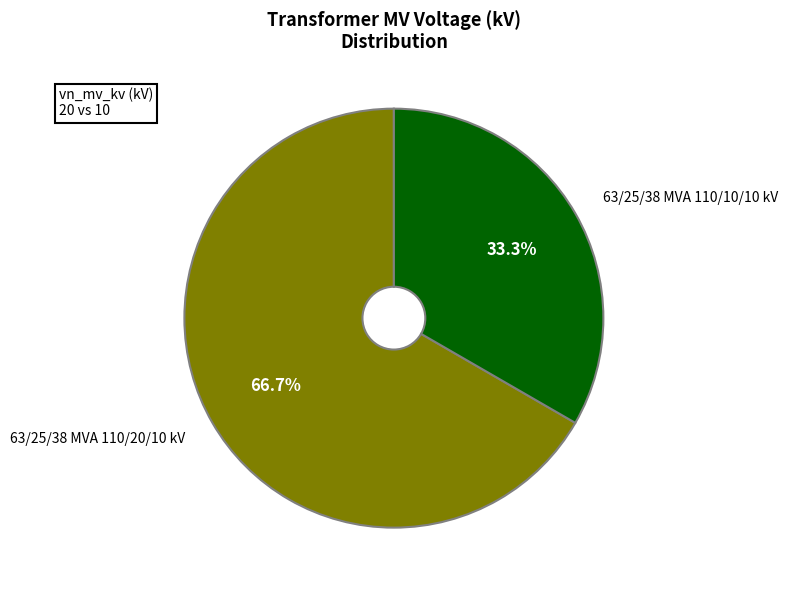

To the nearest percent, what is the difference between the largest and smallest slice percentages?

33%